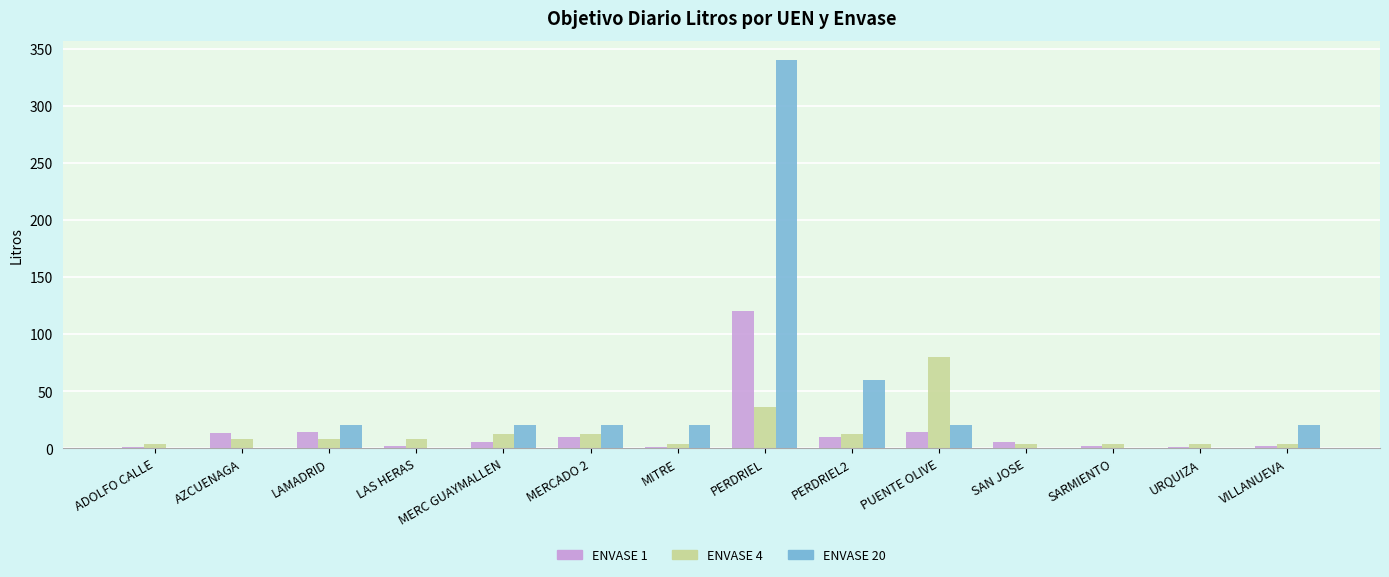

Which series has the largest total across all categories?

ENVASE 20